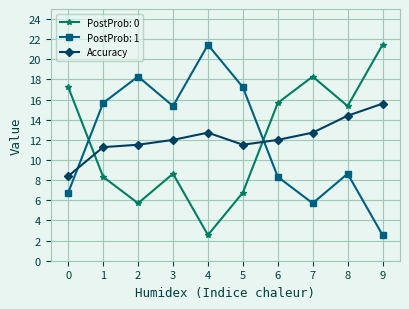

At 6, list the series in order from largest to smallest.

PostProb: 0, Accuracy, PostProb: 1